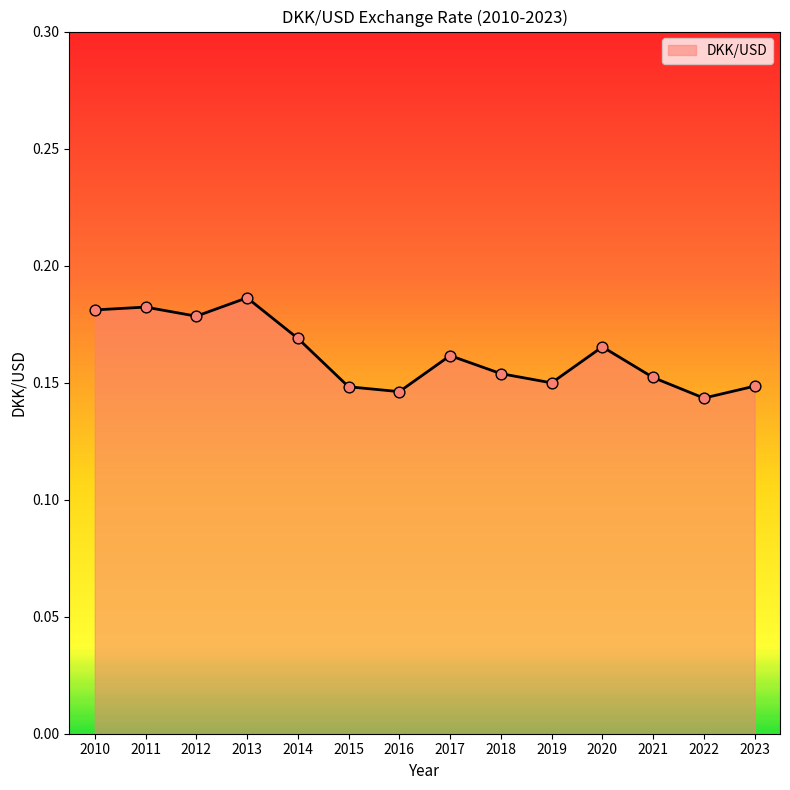

Which has a higher value, 2015 or 2022?

2015